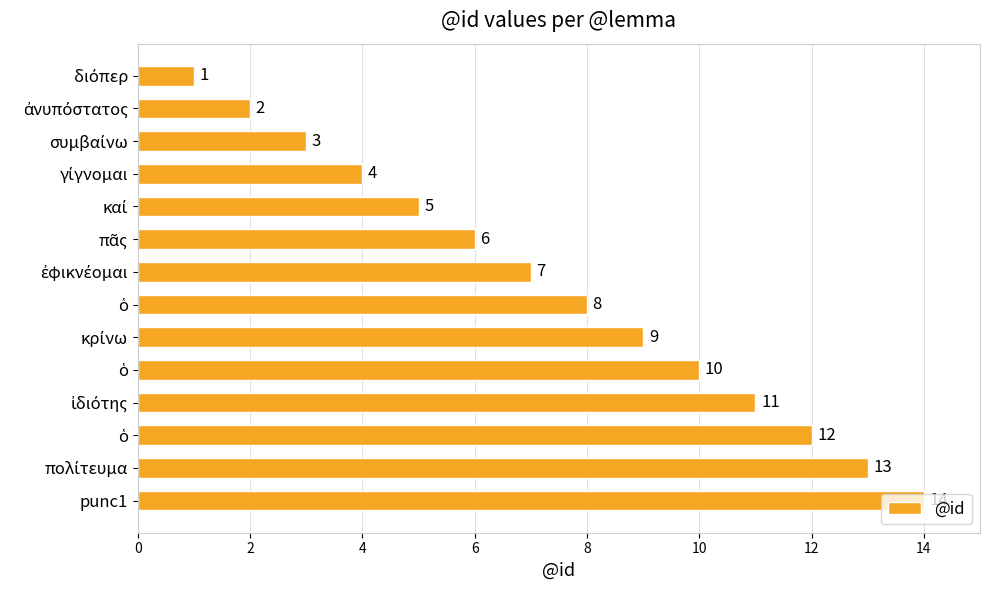

What is the smallest value displayed?

1